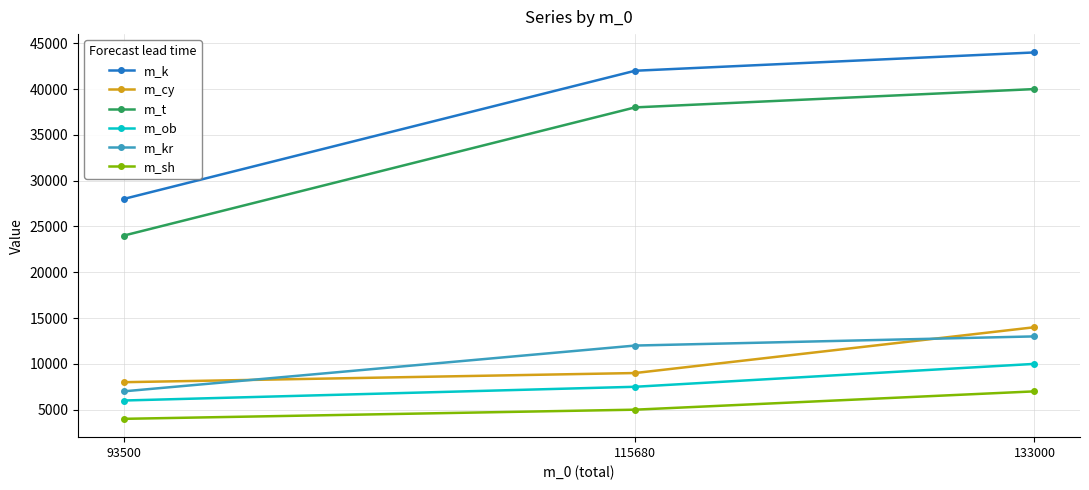

Is it true that m_ob equals 3790 at 133000?

False